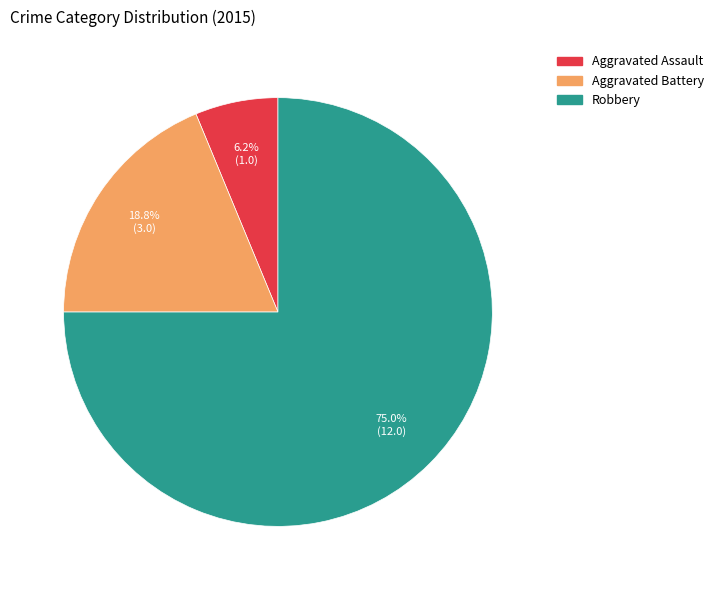

Count the number of slices in the pie.

3